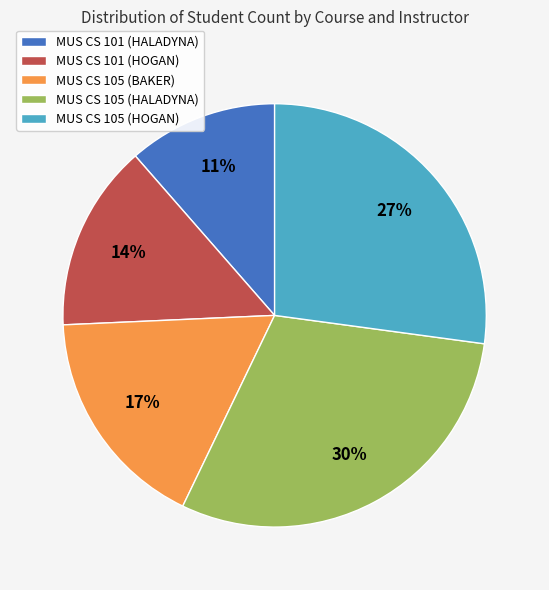

To the nearest percent, what portion does MUS CS 105 (BAKER) represent?

17%